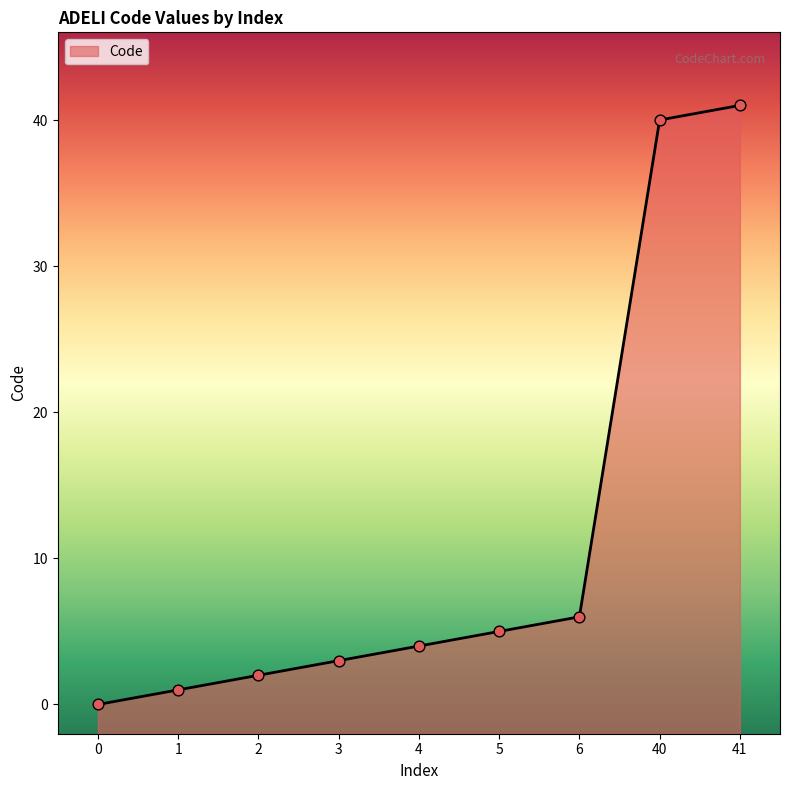

What is the ratio of the value at 41 to the value at 4?

10.2